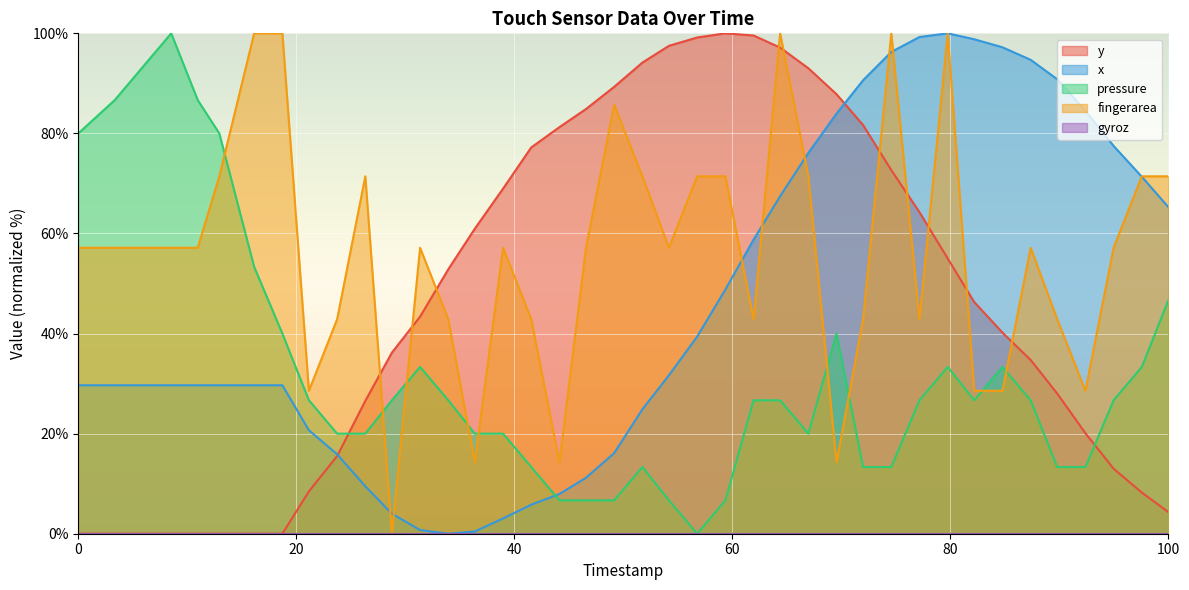

What is the difference between the maximum and minimum values in the pressure series?

100.0